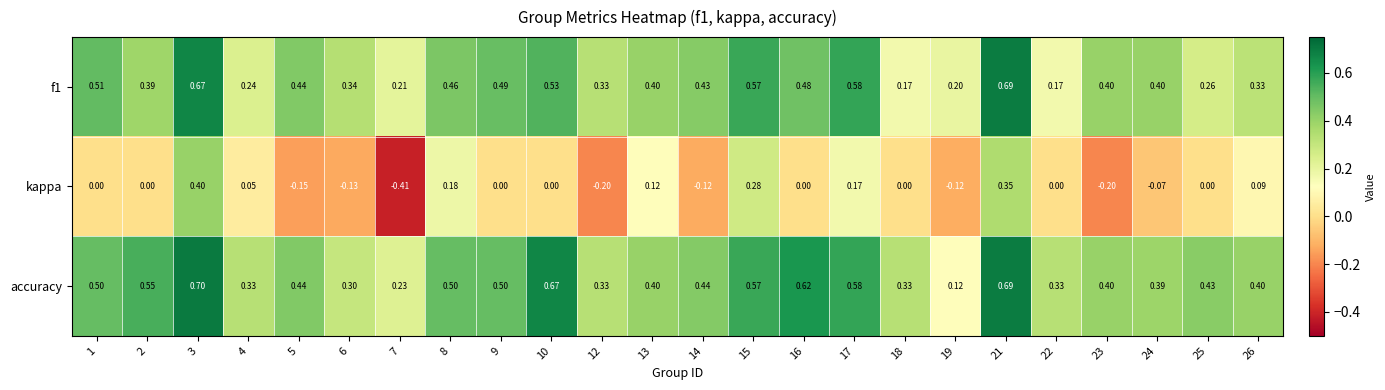

Which series has the largest total across all categories?

accuracy